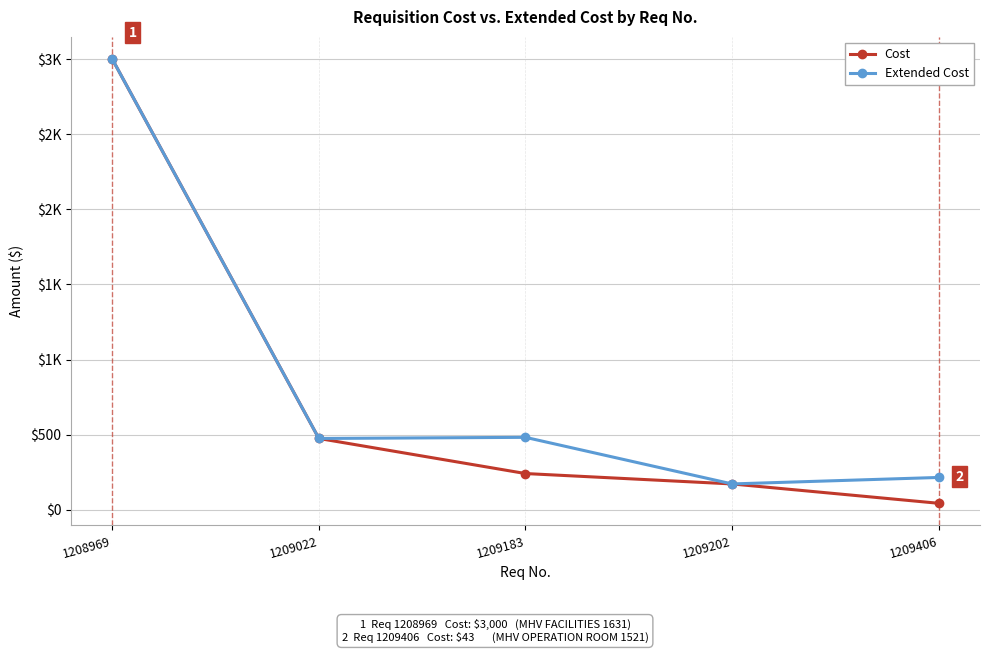

Is this an area chart (filled region under the line)?

No